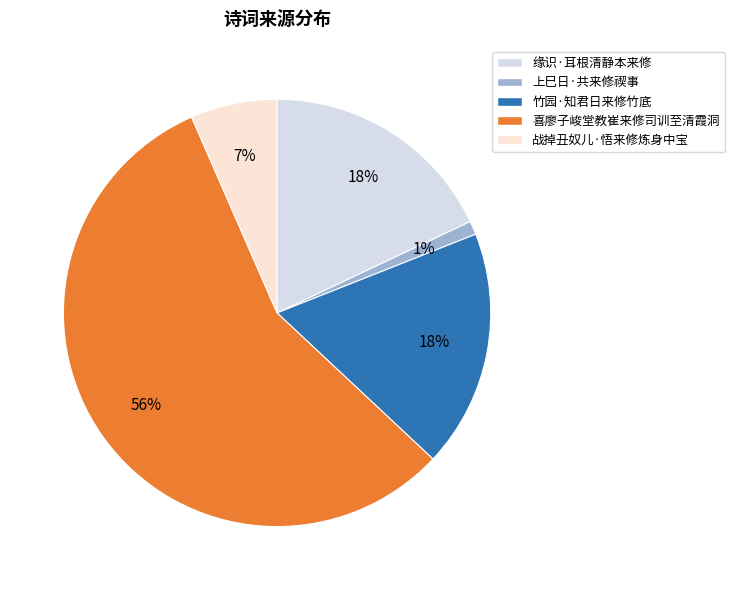

The 战掉丑奴儿·悟来修炼身中宝 slice represents 18% of the pie. True or false?

False